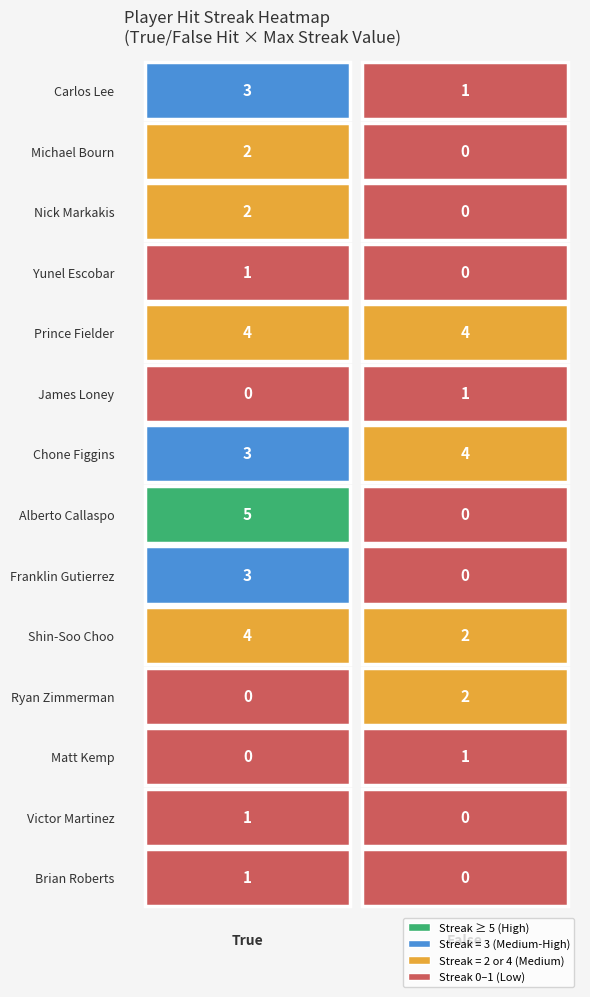

How many True values are between 1 and 3?

8